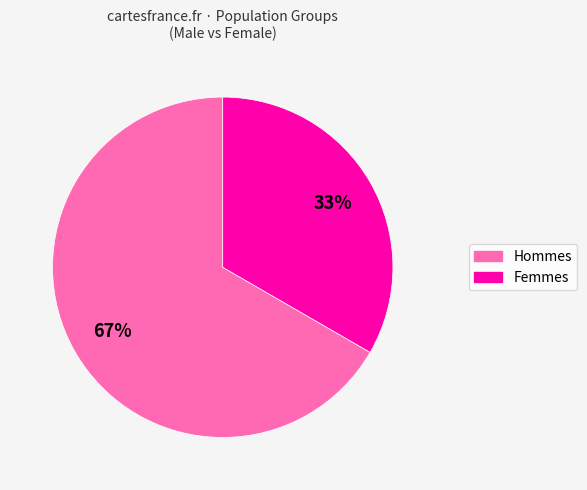

Is there a majority slice in this chart?

Yes